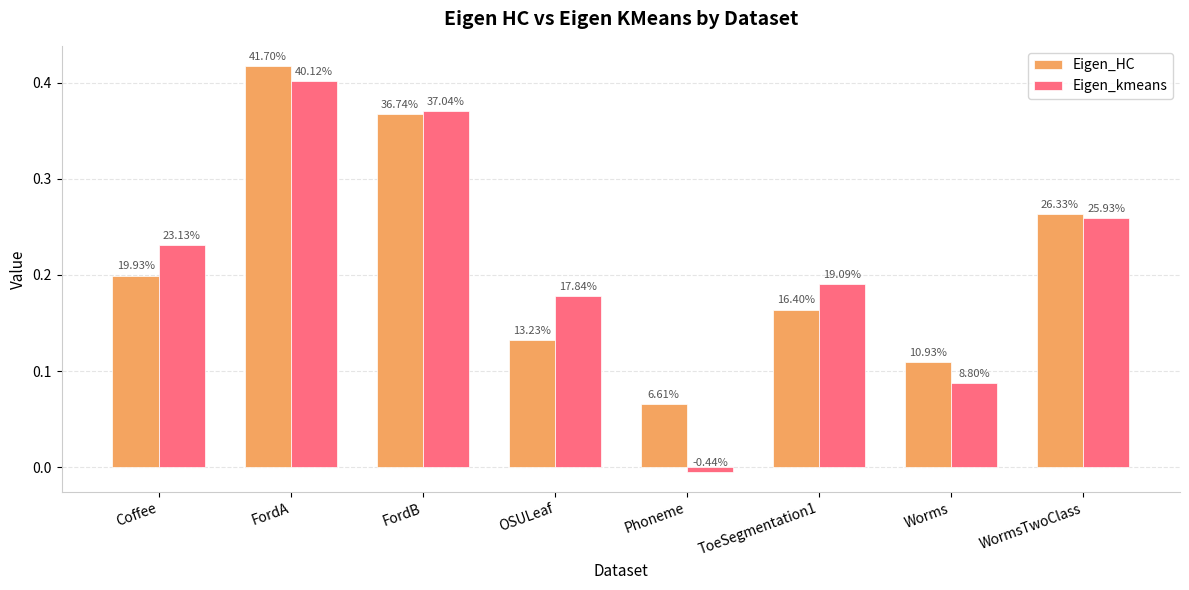

What is the total value across all series at Worms?

0.2